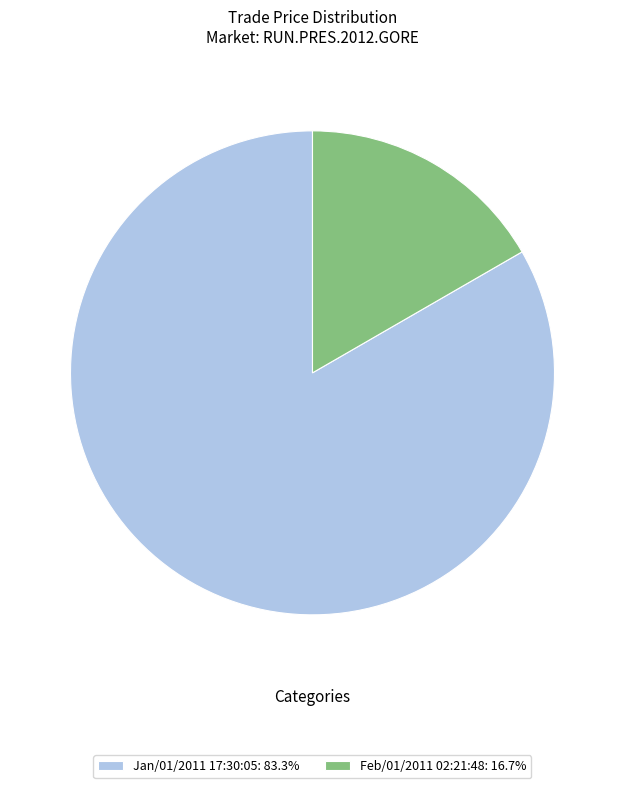

What is the smallest slice in the pie chart?

Feb/01/2011 02:21:48